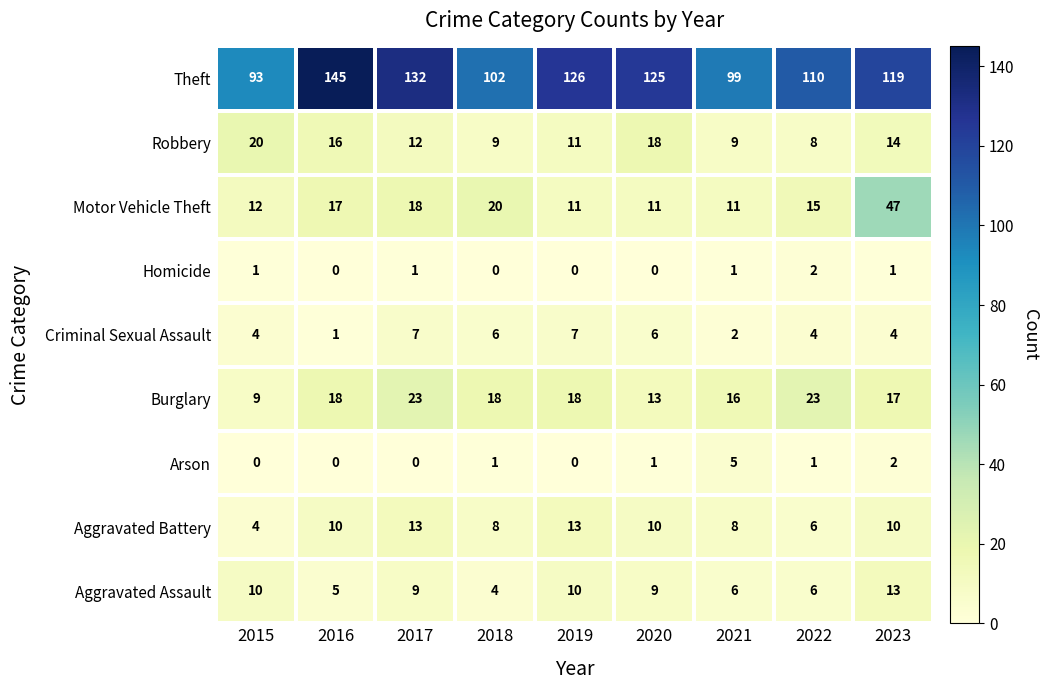

What is the total value across all series at 2016?

212